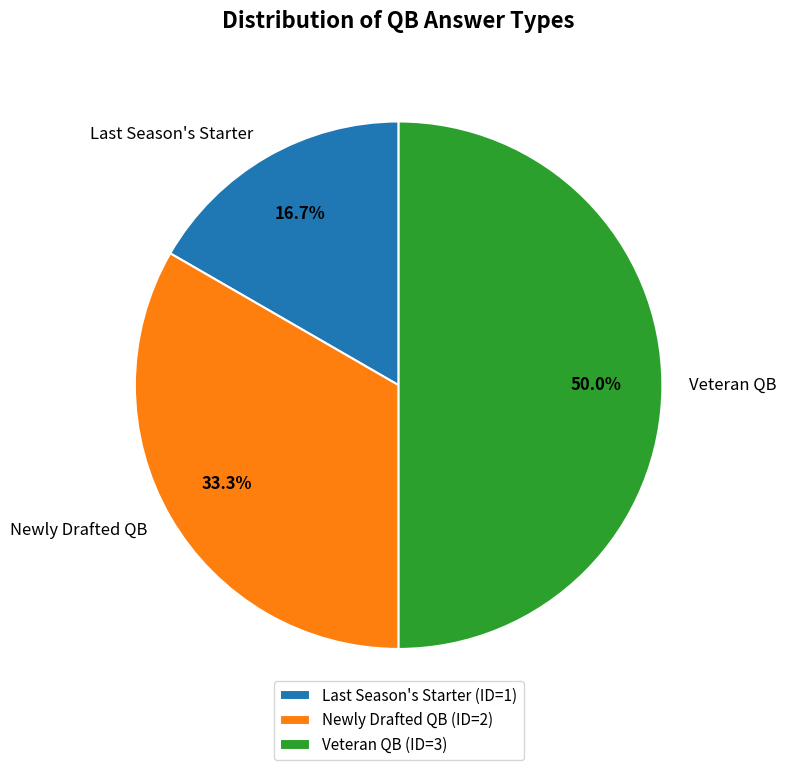

To the nearest percent, what percentage of the pie is Veteran QB?

50%